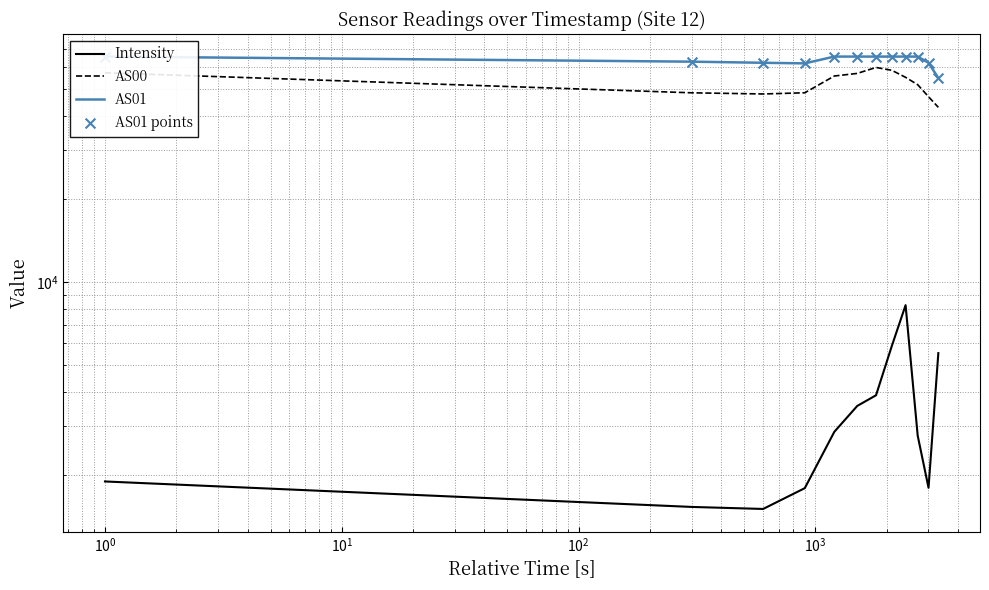

Is the value of AS00 at 9 greater than the value of Intensity at $\mathdefault{10^{-1}}$?

Yes